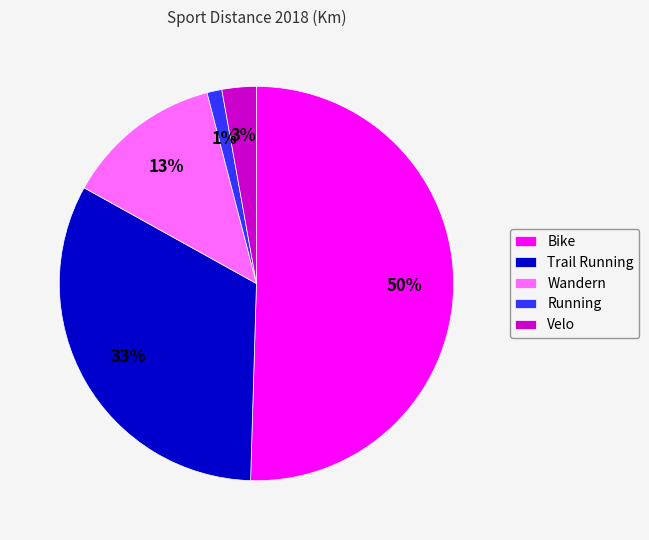

True or false: Velo accounts for 10% of the total.

False